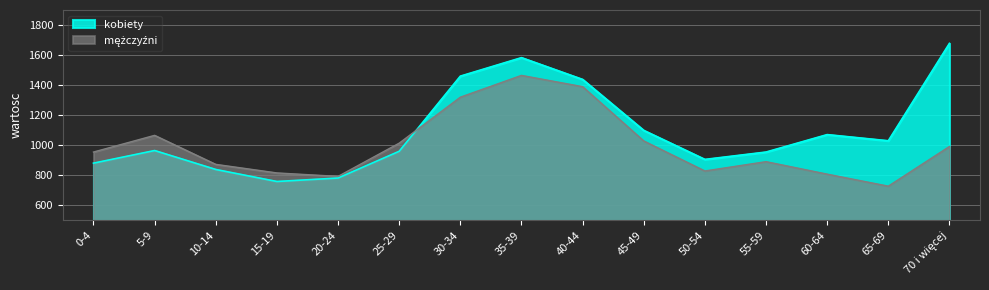

List the series in order of their overall mean, lowest first.

mężczyźni, kobiety